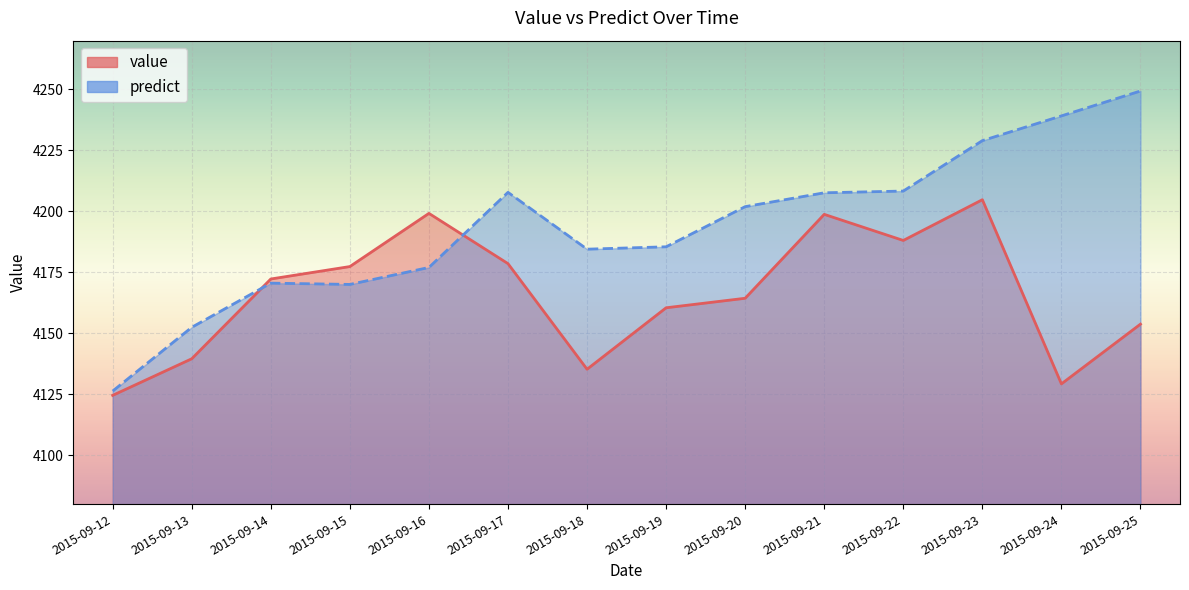

What is the total value across all series at 2015-09-12?

8251.0